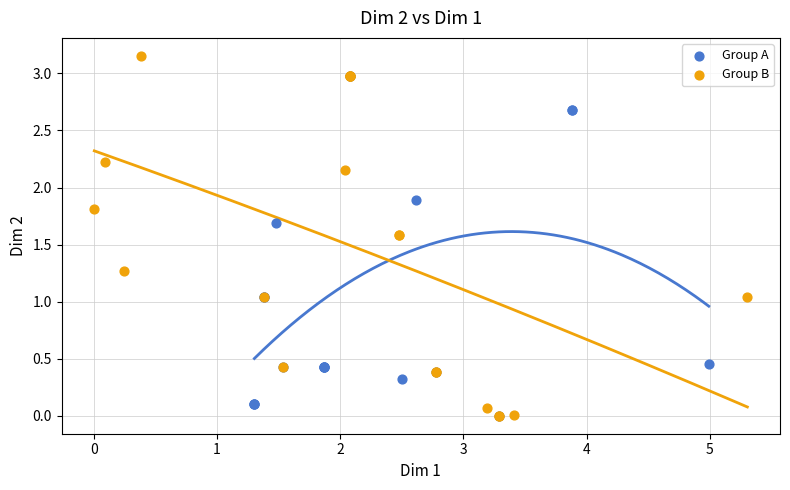

Which series has the largest Y range (max minus min)?

Group B